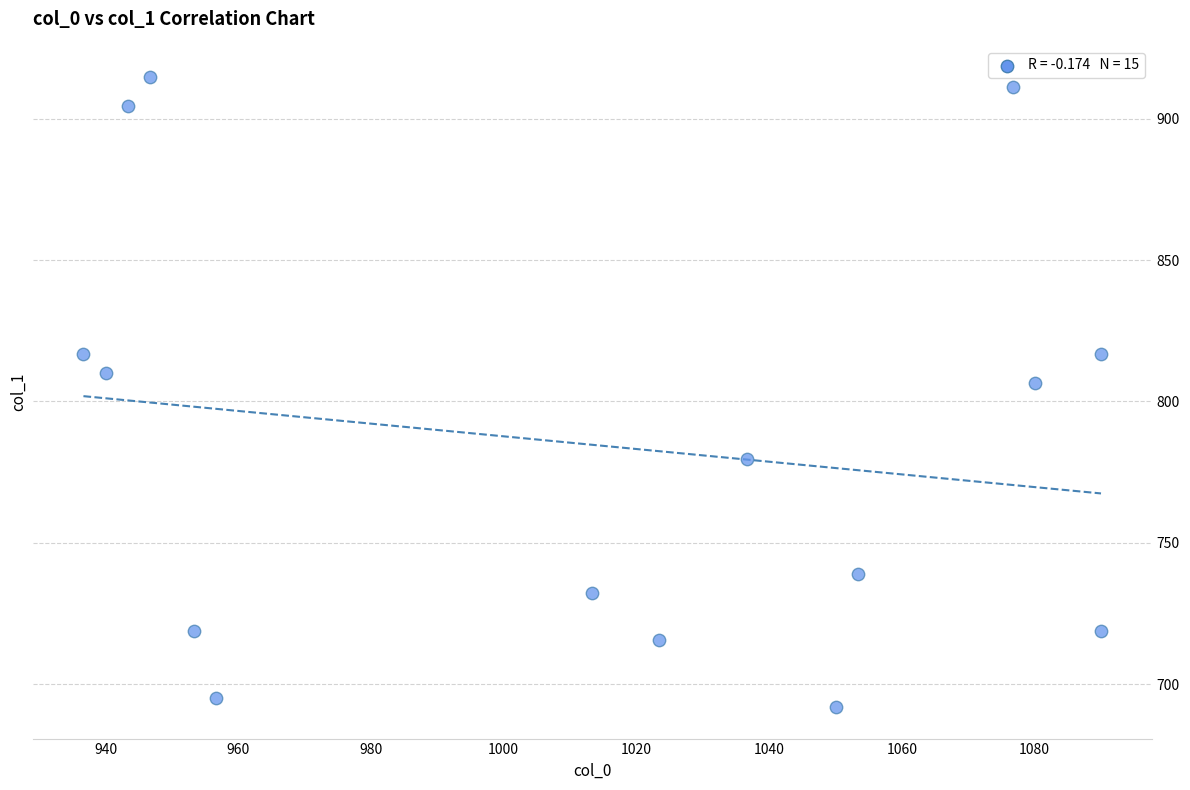

What is the range of X values (max minus min)?

153.3